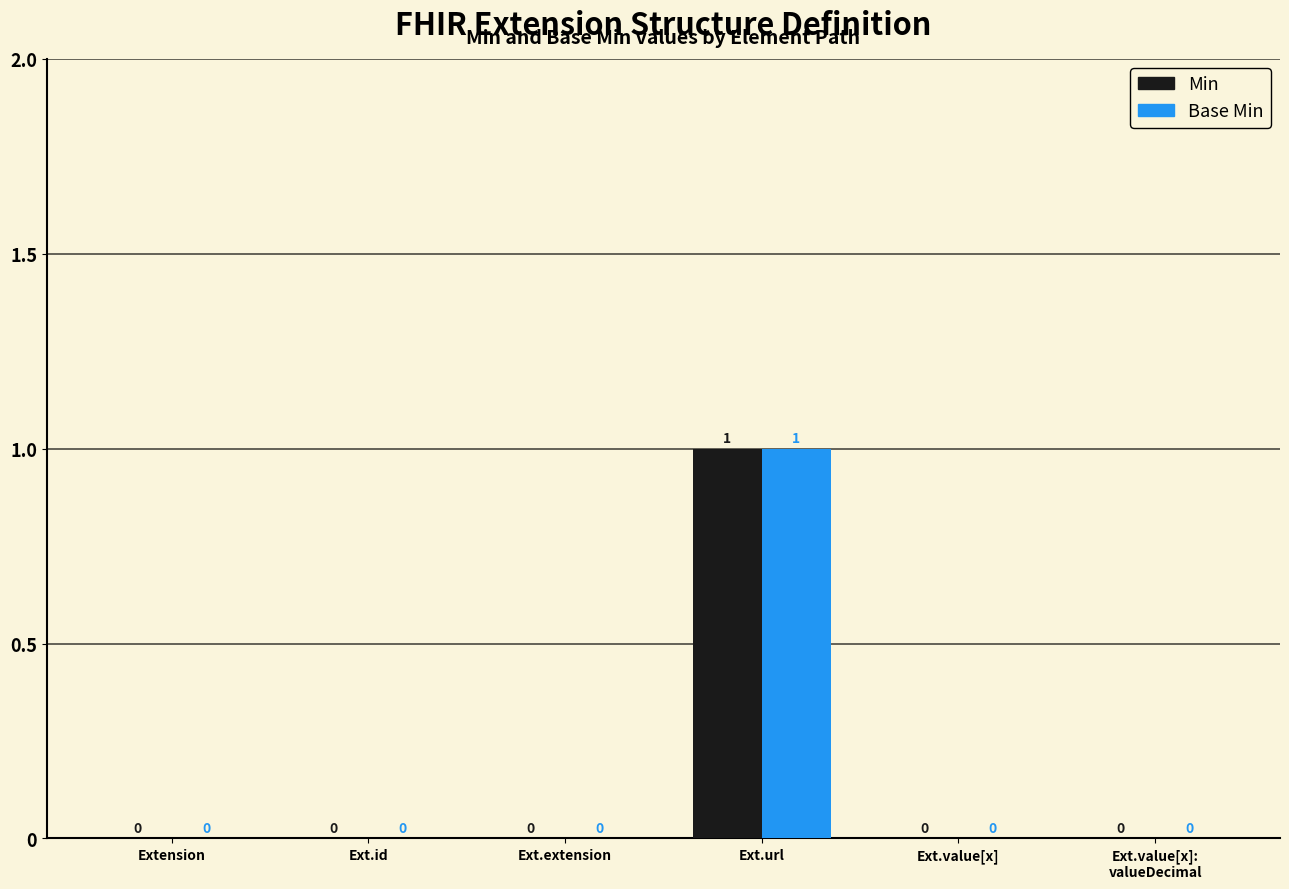

The value of Min at Extension is 1. True or false?

False